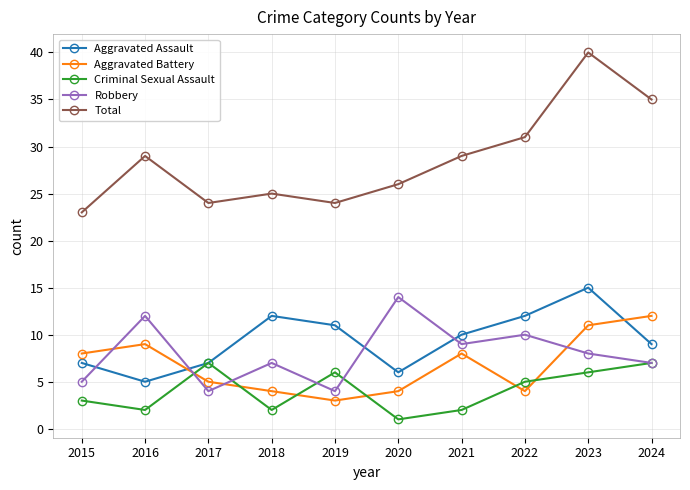

In Robbery, how many points are lower than both neighbors (excluding endpoints)?

3